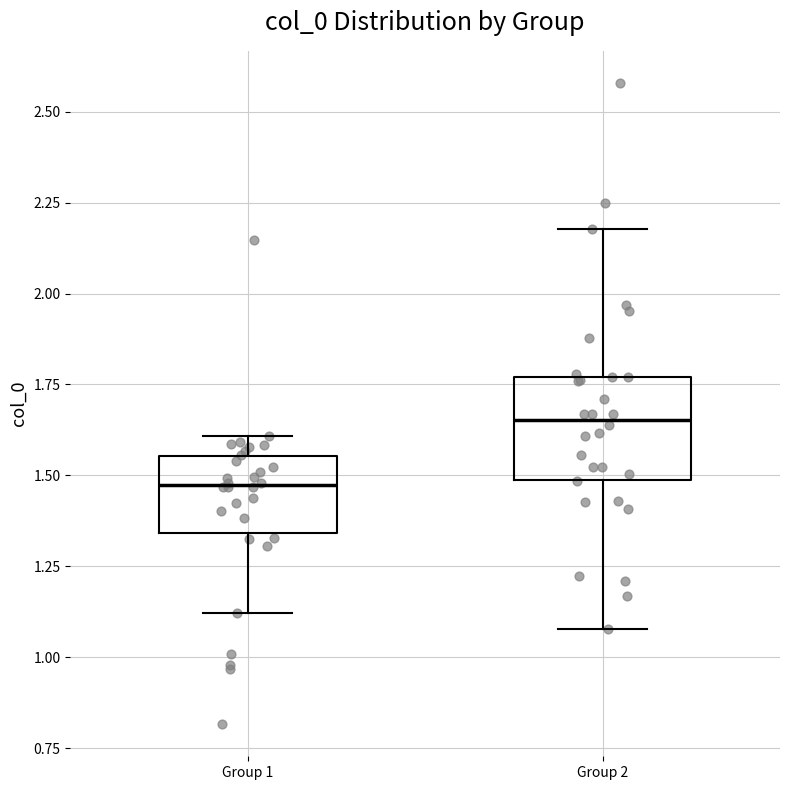

Reading left to right, read every box against the y-axis: the position of its median line, the range the box covers, and the ends of its whiskers. The values are not printed on the chart, so give them approximately, as read against the axis.

Group 1: median 1.45, box 1.35 to 1.55, whiskers 1.10 to 1.60
Group 2: median 1.65, box 1.50 to 1.75, whiskers 1.10 to 2.20